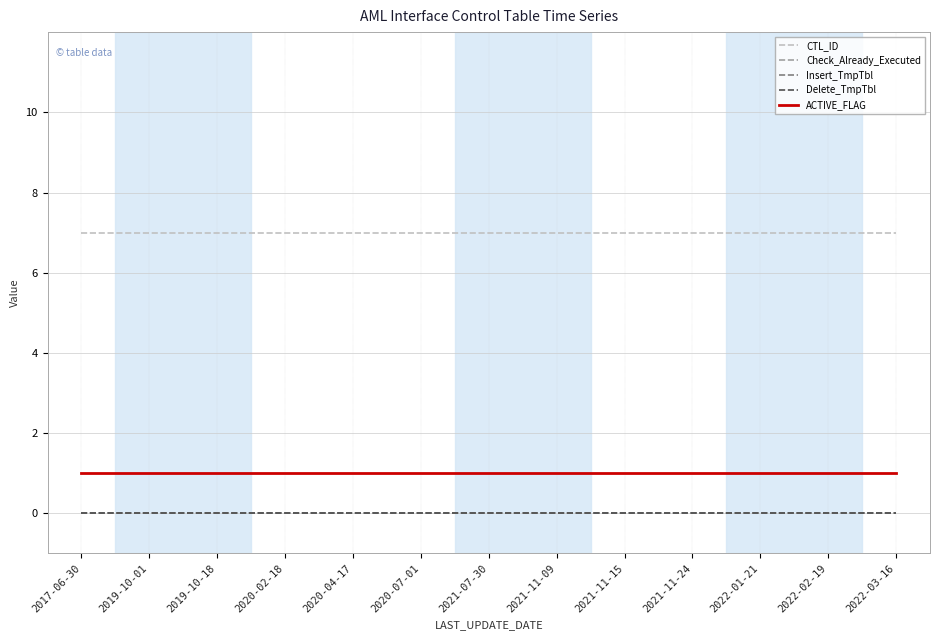

At which label does Delete_TmpTbl reach its minimum?

2017-06-30